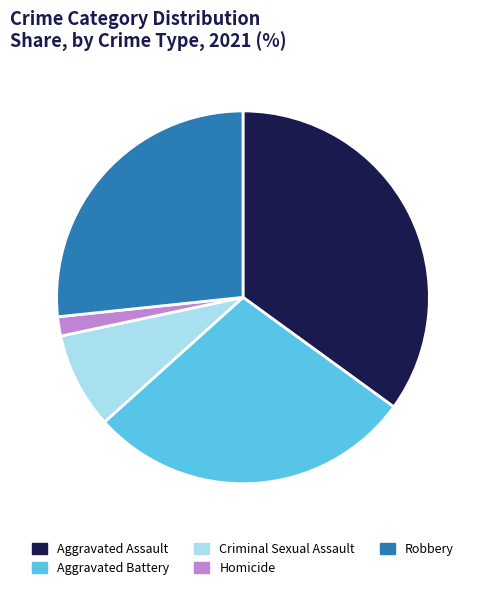

Do Criminal Sexual Assault and Robbery together represent more than half of the pie?

No